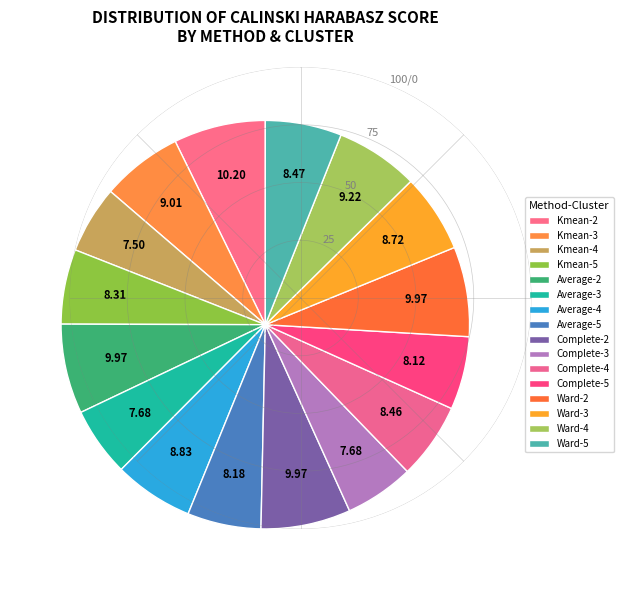

Does any single category account for the majority?

No